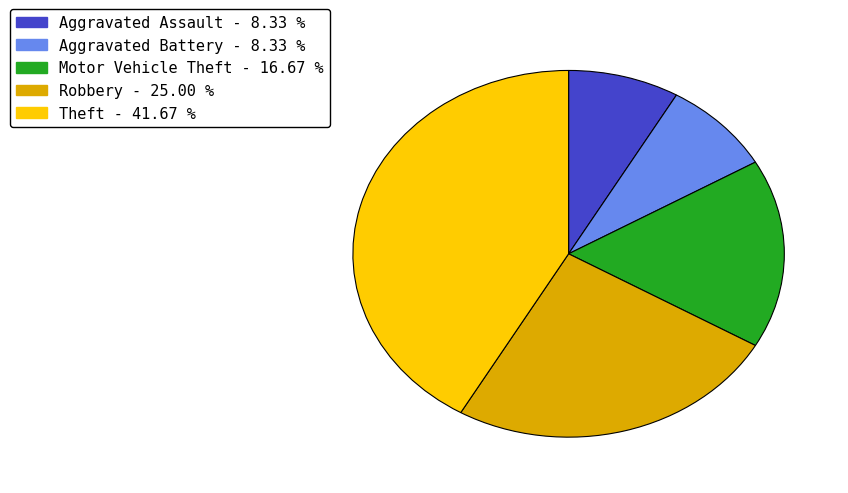

Is there any slice that represents more than half of the pie?

No